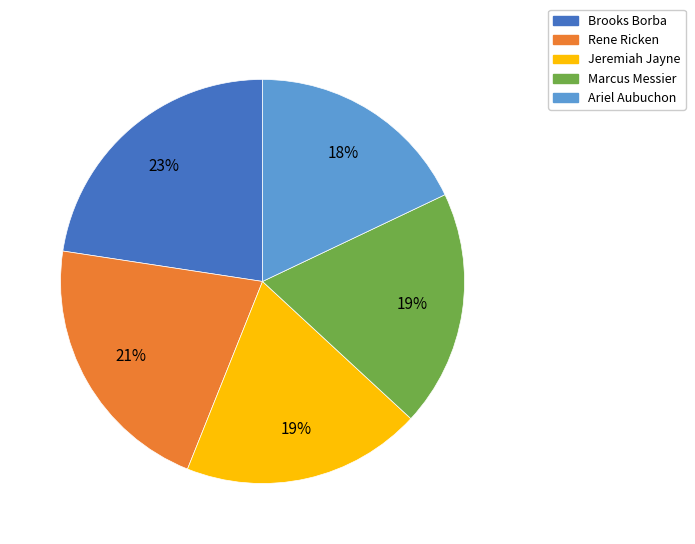

Is Brooks Borba the majority of the pie?

No